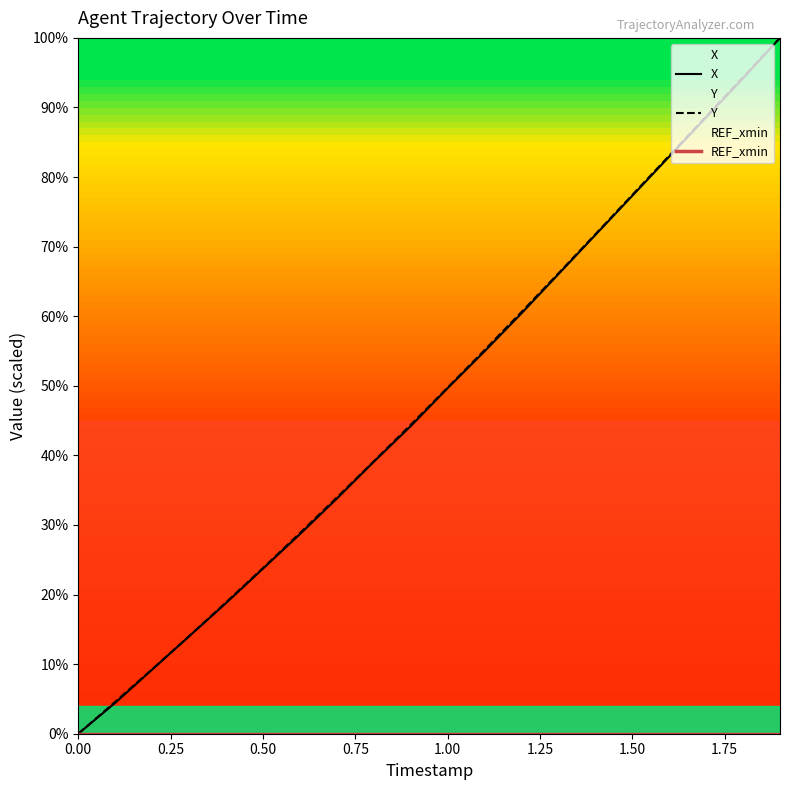

List the series in order of their peak value, highest first.

X, Y, REF_xmin